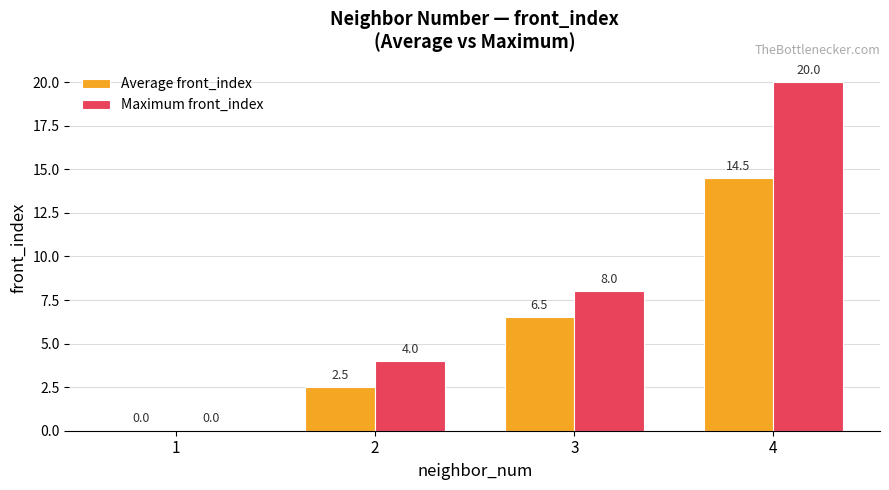

Count the number of categories in the chart.

4